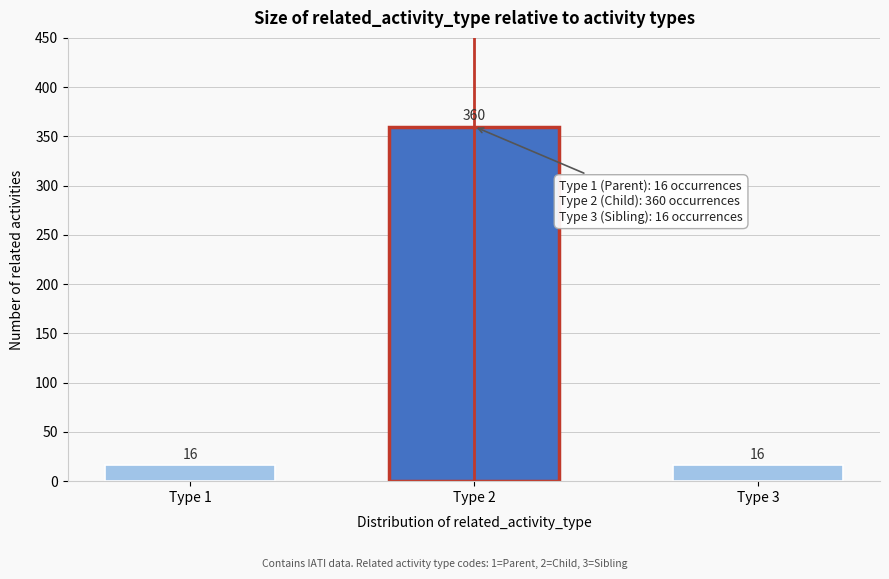

Reading left to right, list all the values displayed in this chart.

Type 1=16	Type 2=360	Type 3=16